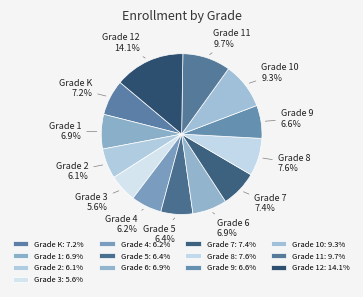

Which has a higher value, Grade 10 or Grade 4?

Grade 10